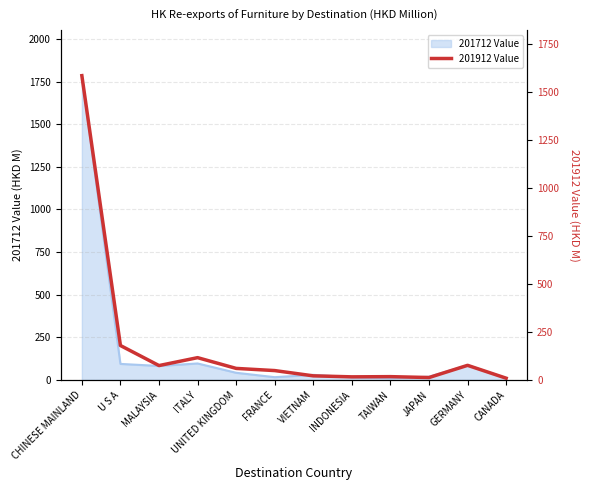

What is the approximate value at GERMANY?

75.7